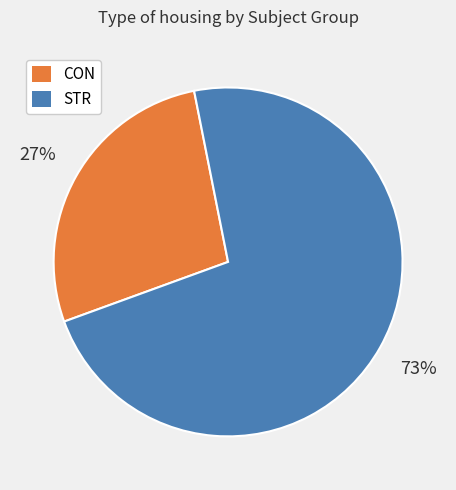

Rank the categories by value from highest to lowest.

STR, CON